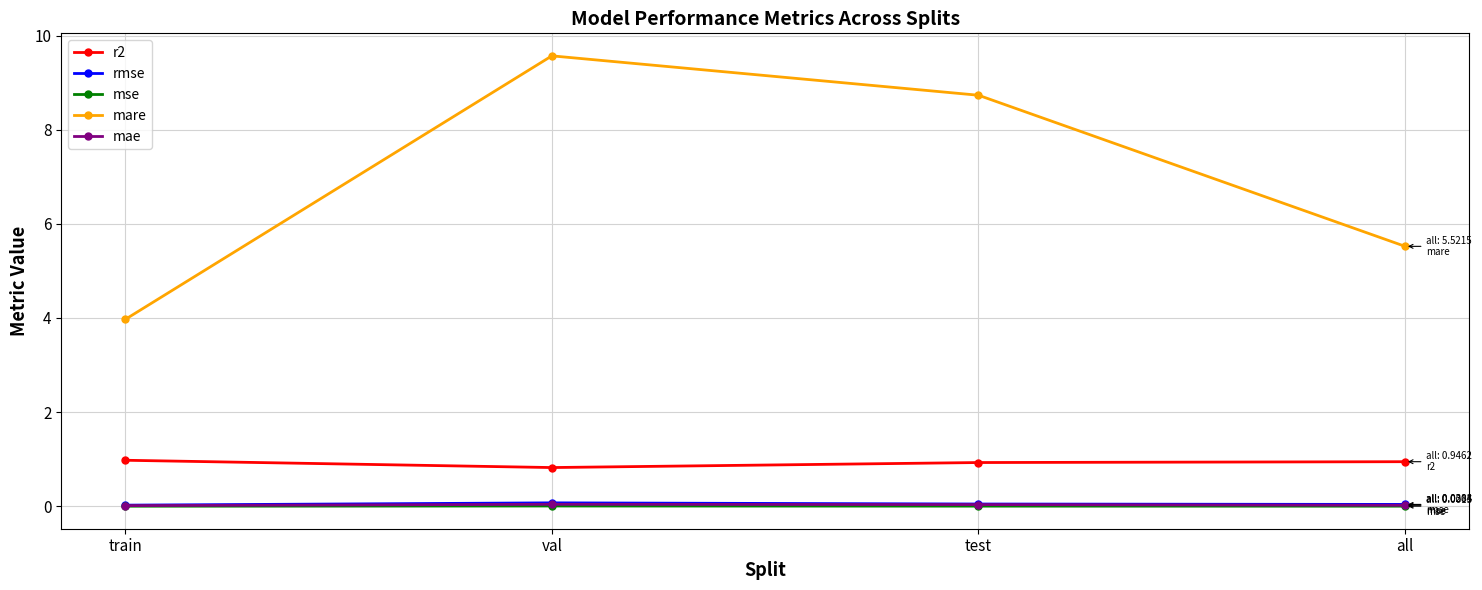

The mse series shows 0.0 at all. True or false?

True